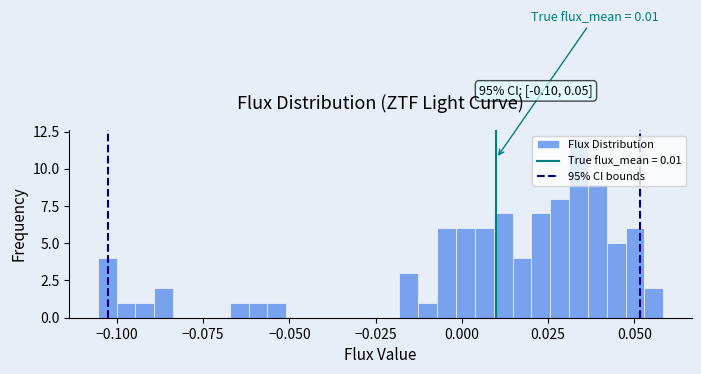

Read against the x-axis, roughly where is the centre of the tallest bar?

0.035